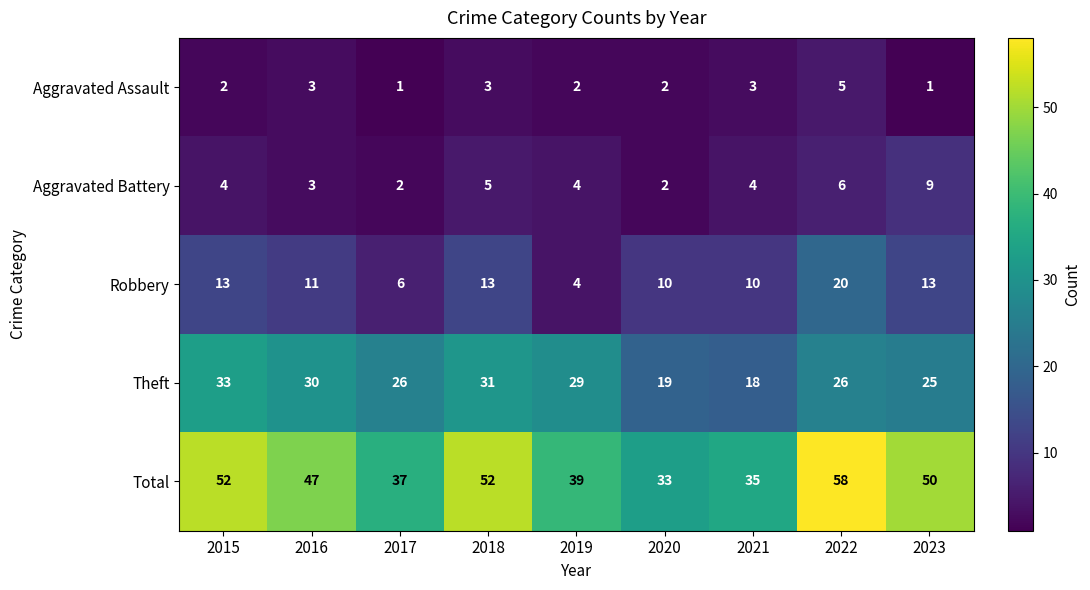

What is the sum of the Theft values at 2016 and 2017?

56